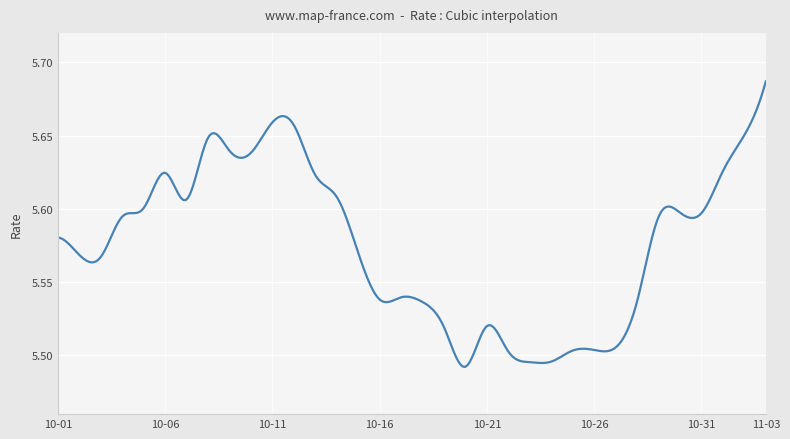

Does the chart display data point markers on the line(s)?

No